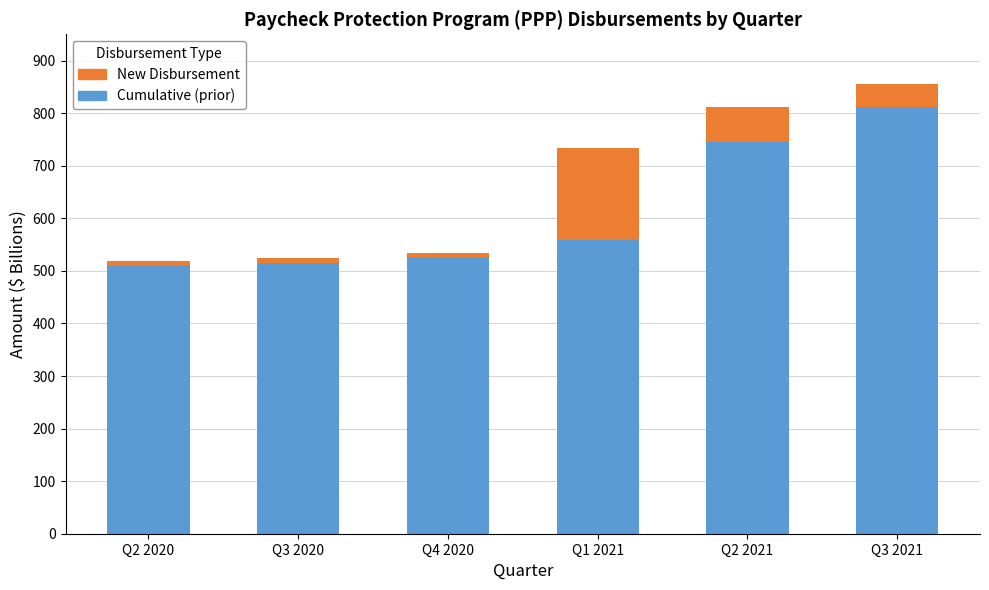

What is the total value across all series at Q2 2021?

812